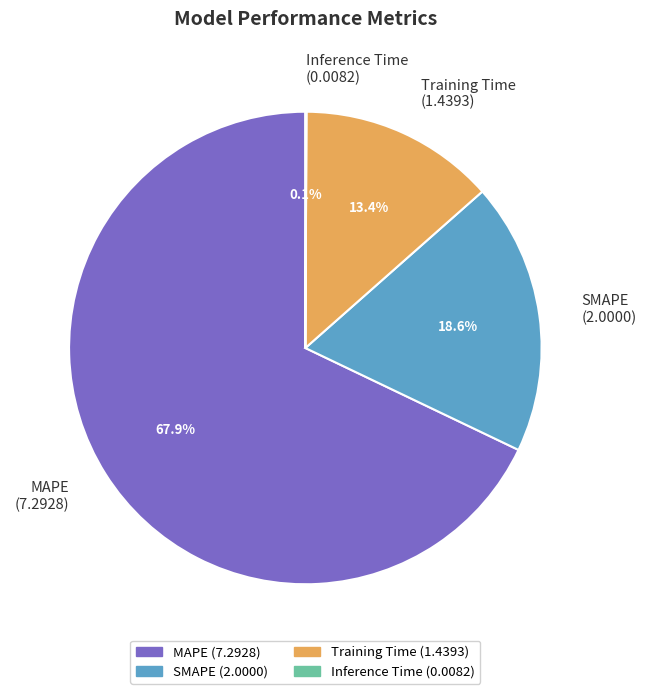

Does any single category account for the majority?

Yes